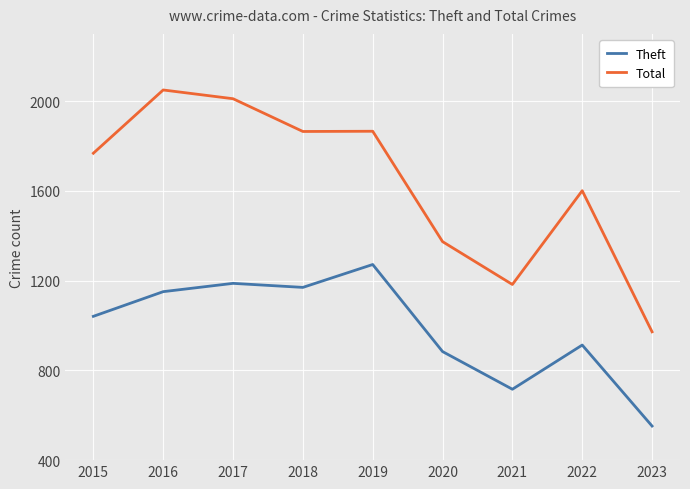

Which series changed the most between 2018 and 2022?

Total